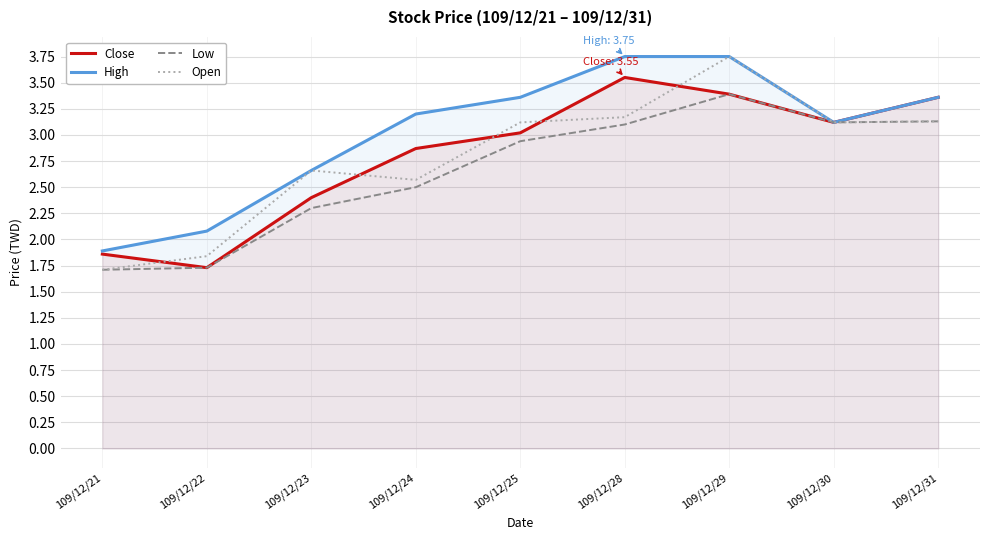

True or false: Open and Low cross at least once.

False